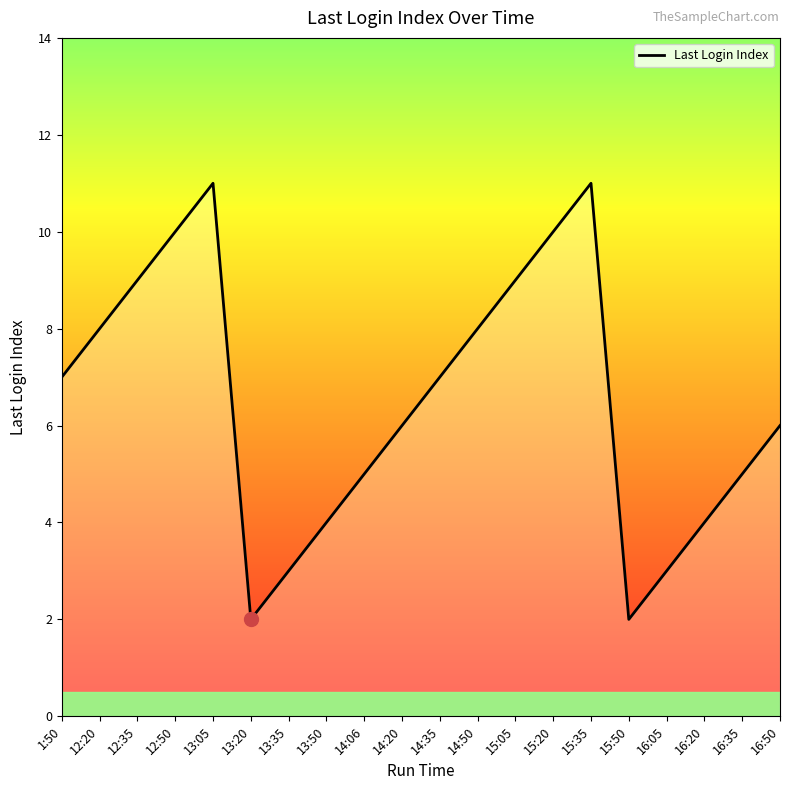

How many values are between 4 and 9?

12